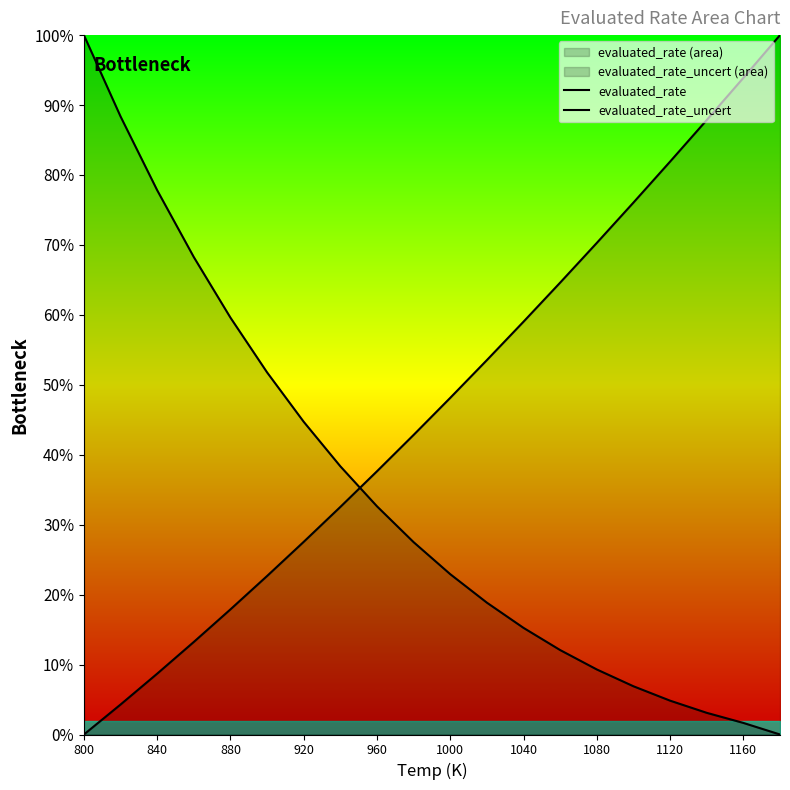

What position from the left is 1080?

8